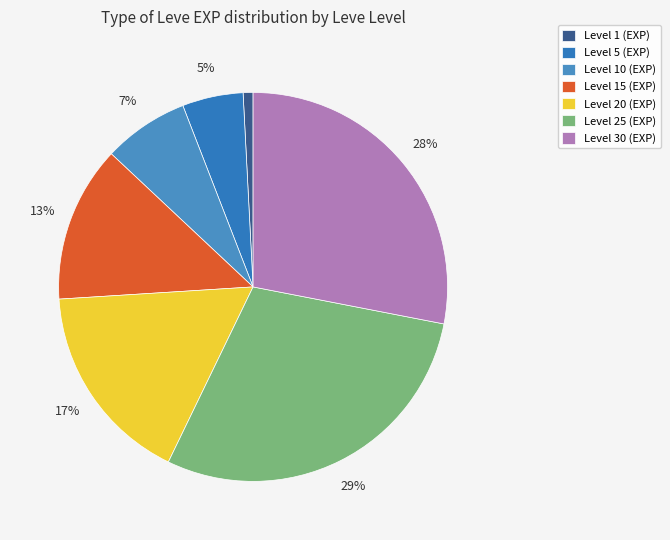

What is the smallest slice in the pie chart?

Level 1 (EXP)